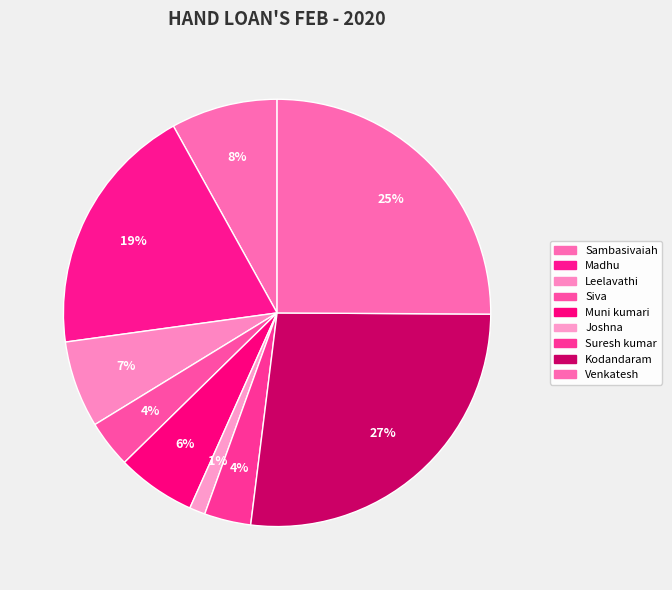

To the nearest percent, what portion does Kodandaram represent?

27%